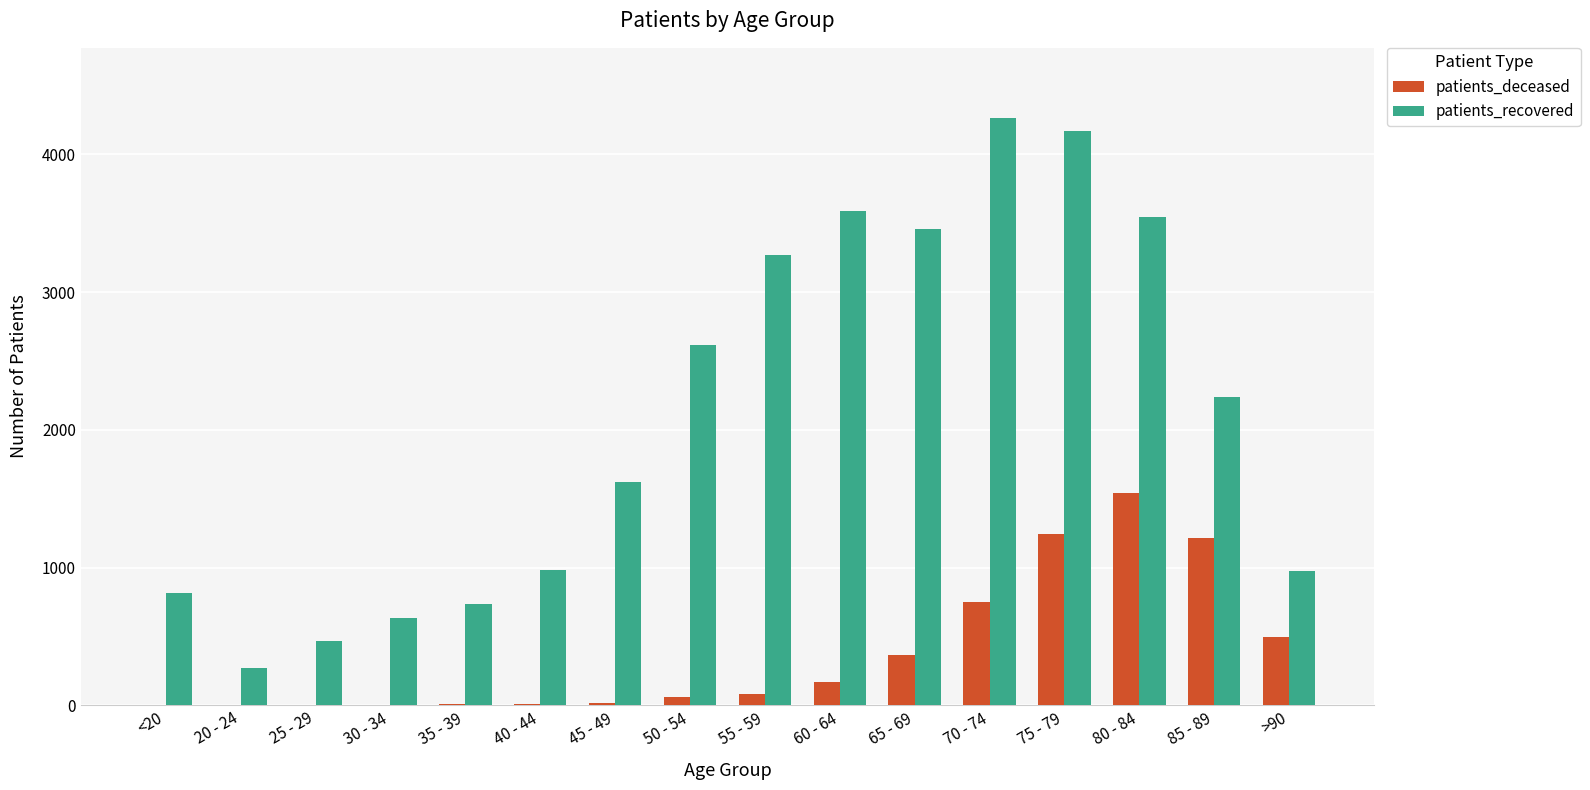

Does the chart contain stacked bars?

No